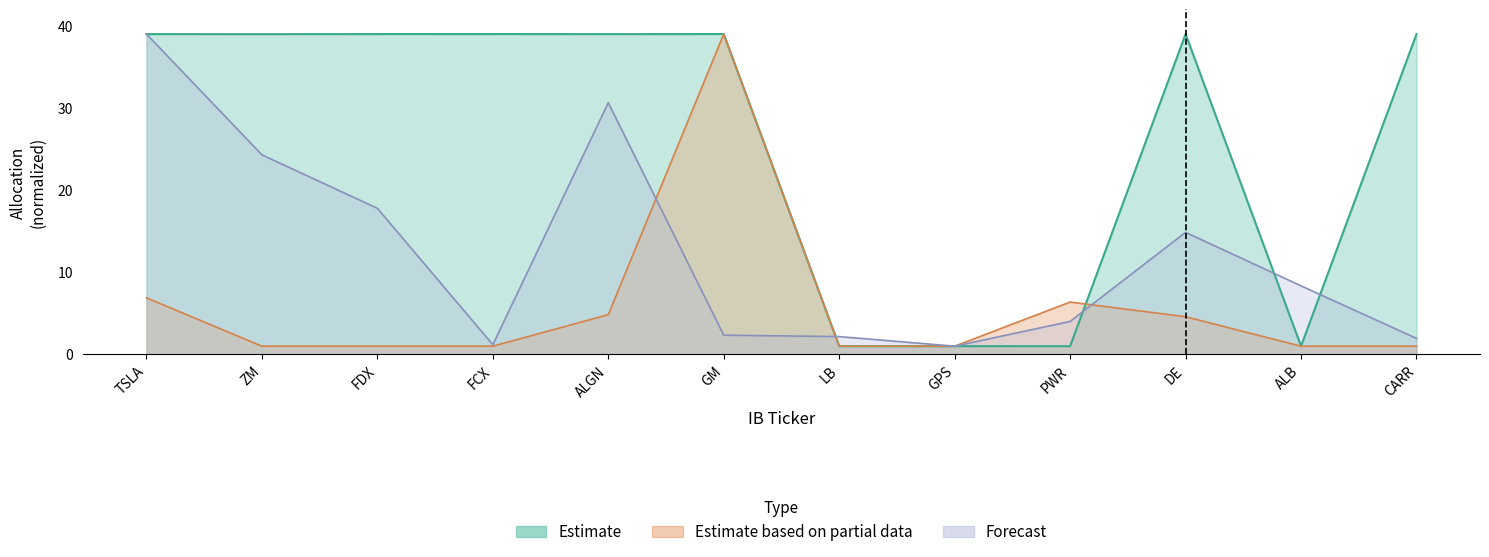

At which category is the sum across all series the highest?

TSLA